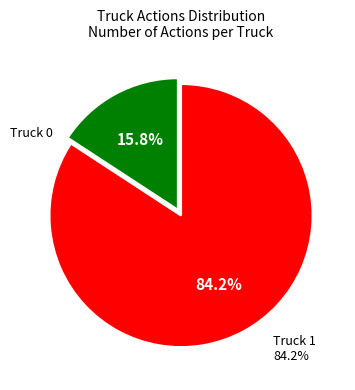

What is the change in value from Truck 0 to Truck 1?

+13